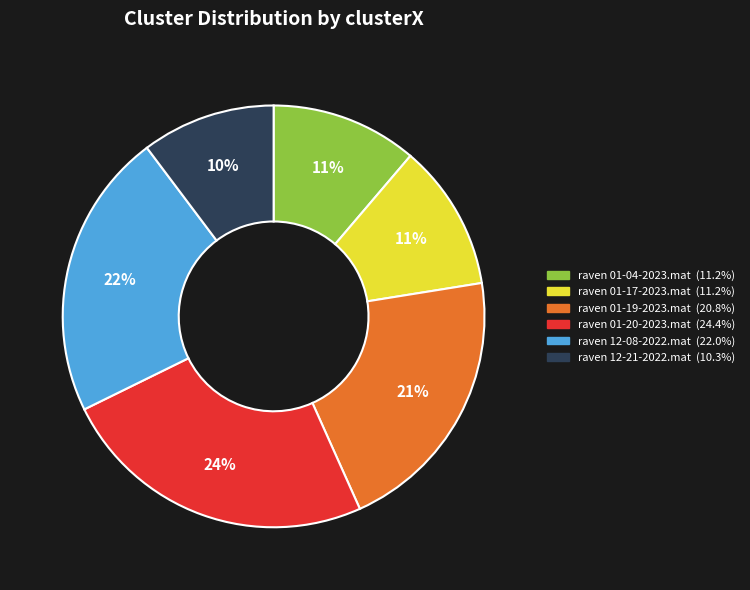

Combined, do raven 12-08-2022.mat and raven 01-17-2023.mat account for over 50%?

No